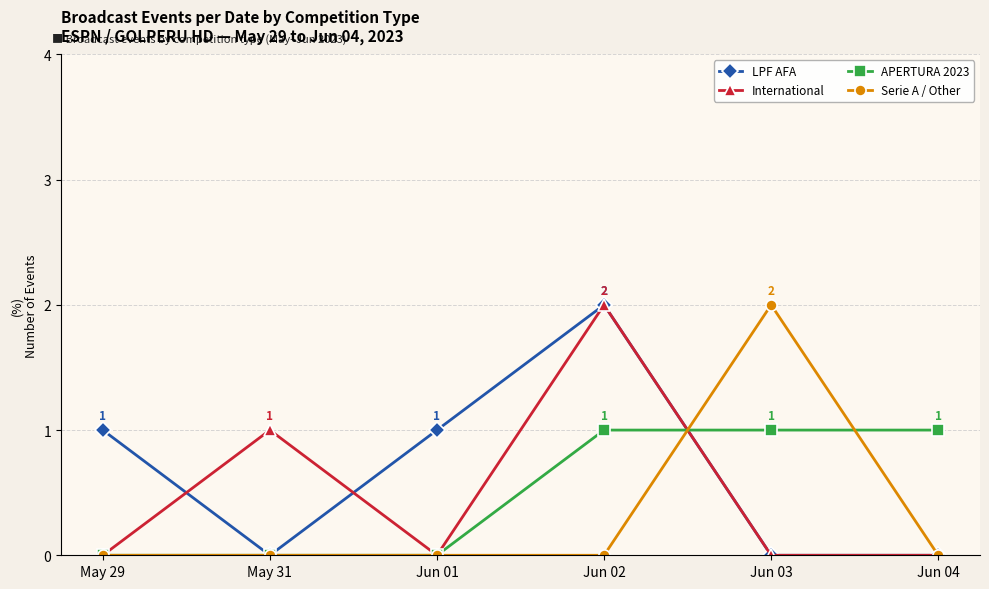

Reading left to right, what are all the values shown in this chart?

LPF AFA: May 29=1	May 31=0	Jun 01=1	Jun 02=2	Jun 03=0	Jun 04=0
International: May 29=0	May 31=1	Jun 01=0	Jun 02=2	Jun 03=0	Jun 04=0
APERTURA 2023: May 29=0	May 31=0	Jun 01=0	Jun 02=1	Jun 03=1	Jun 04=1
Serie A / Other: May 29=0	May 31=0	Jun 01=0	Jun 02=0	Jun 03=2	Jun 04=0